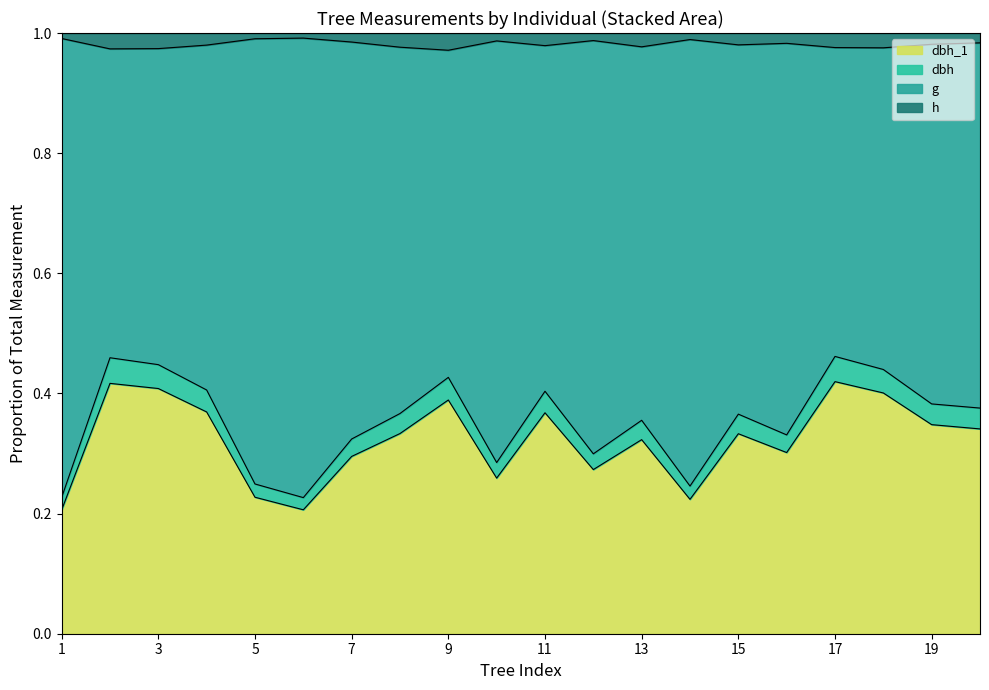

What are all the series names shown in the legend?

dbh_1, dbh, g, h